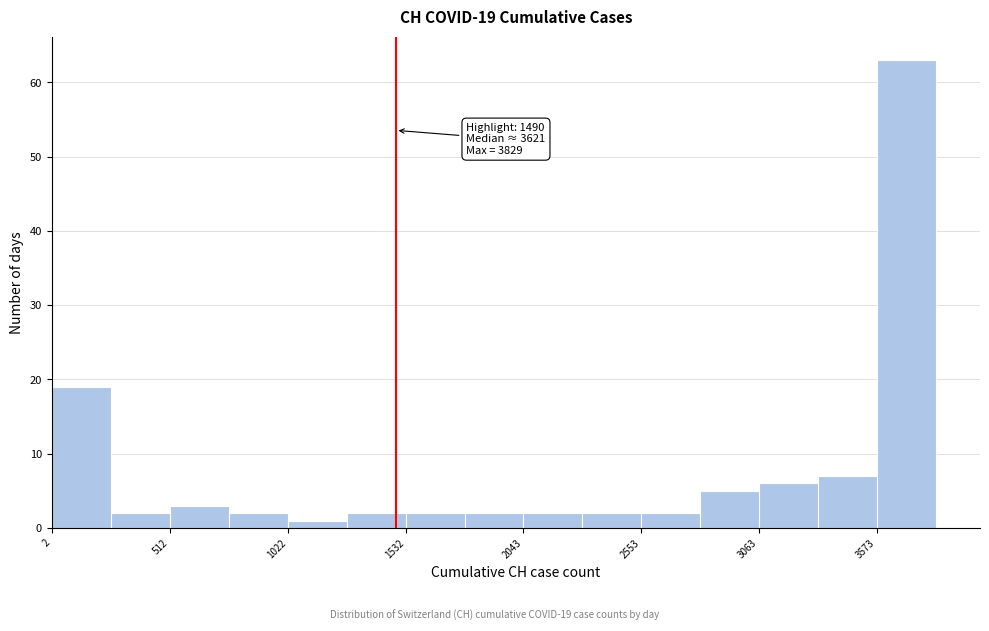

Around what value on the x-axis is the tallest bar? Give the approximate position of its centre, as read against the axis.

3700